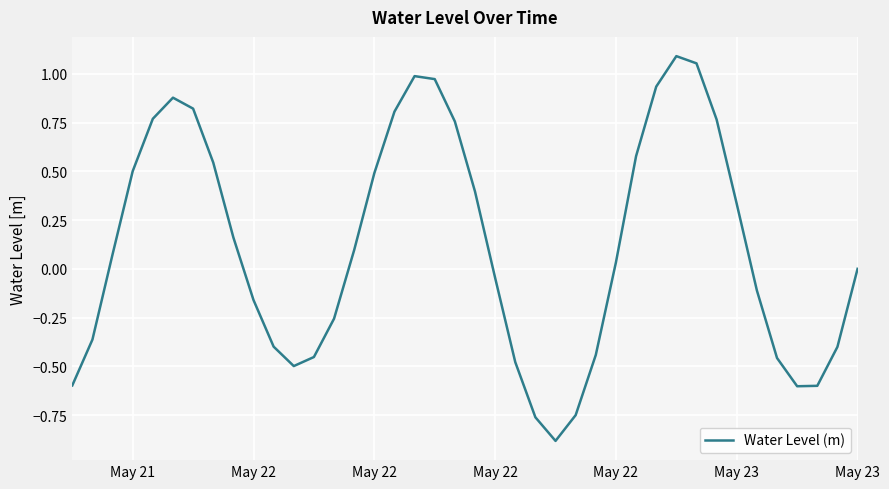

What is the difference between the maximum and minimum values?

2.0